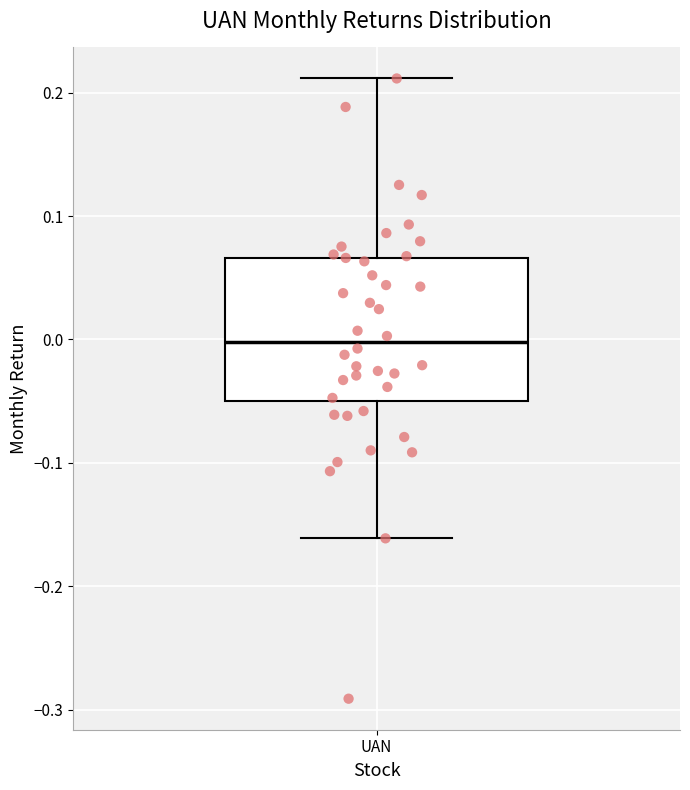

Where is the lower edge of the box for UAN on the y-axis? The values are not printed on the chart, so give them approximately, as read against the axis.

-0.05